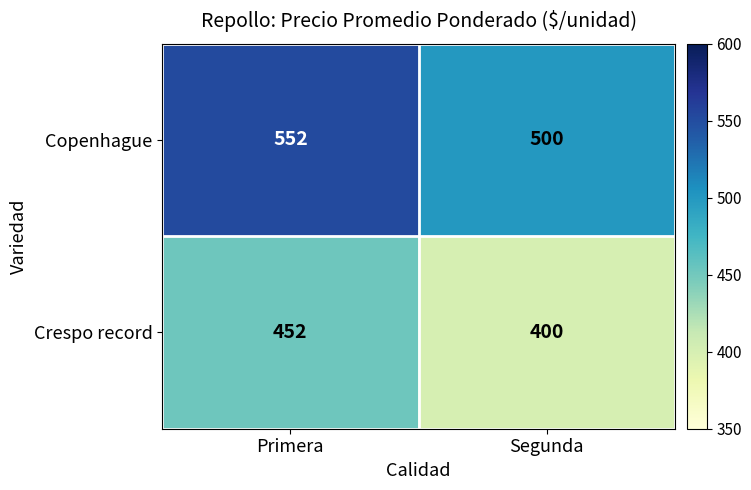

What is the difference between the Crespo record values at Primera and Segunda?

52